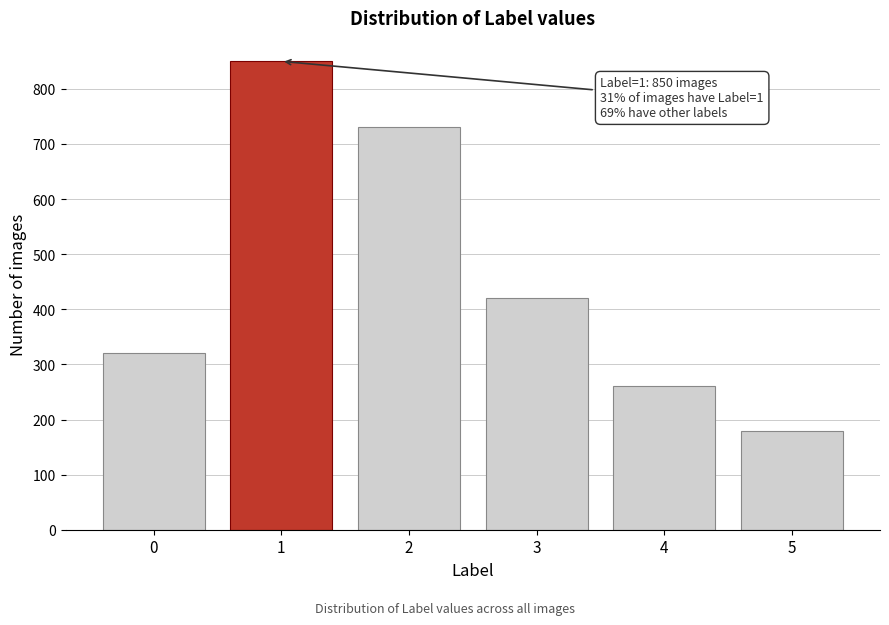

Reading left to right, extract all data points from this chart.

0=320	1=850	2=730	3=420	4=260	5=180